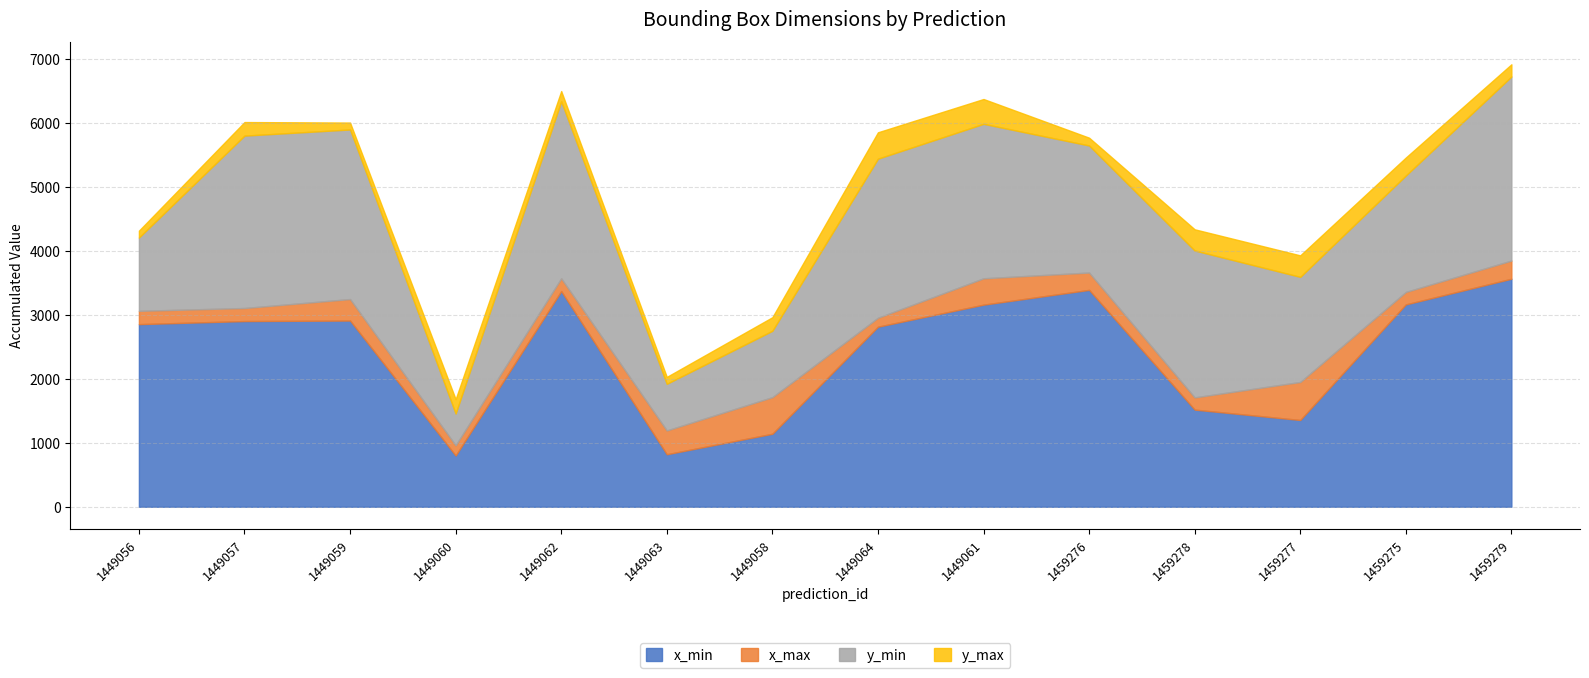

True or false: x_max has more than 1 points higher than both neighbors.

True